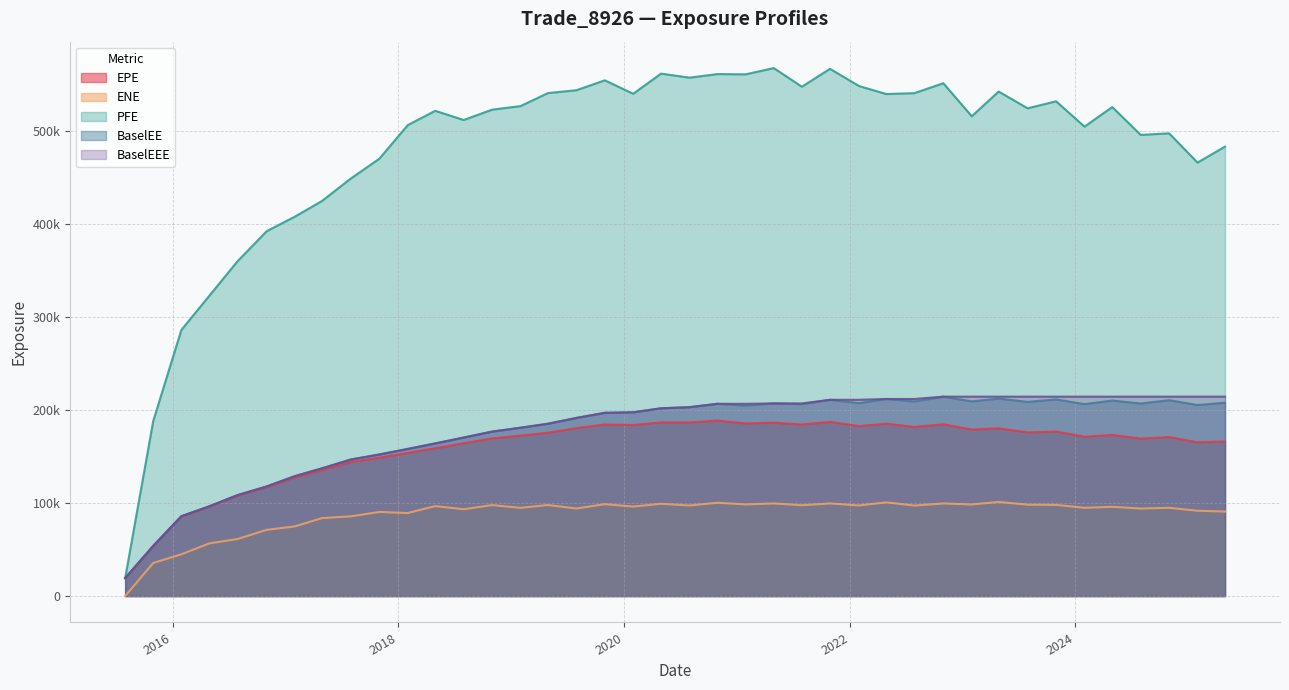

What is the value of the EPE point at the 9th from the left?

144061.0